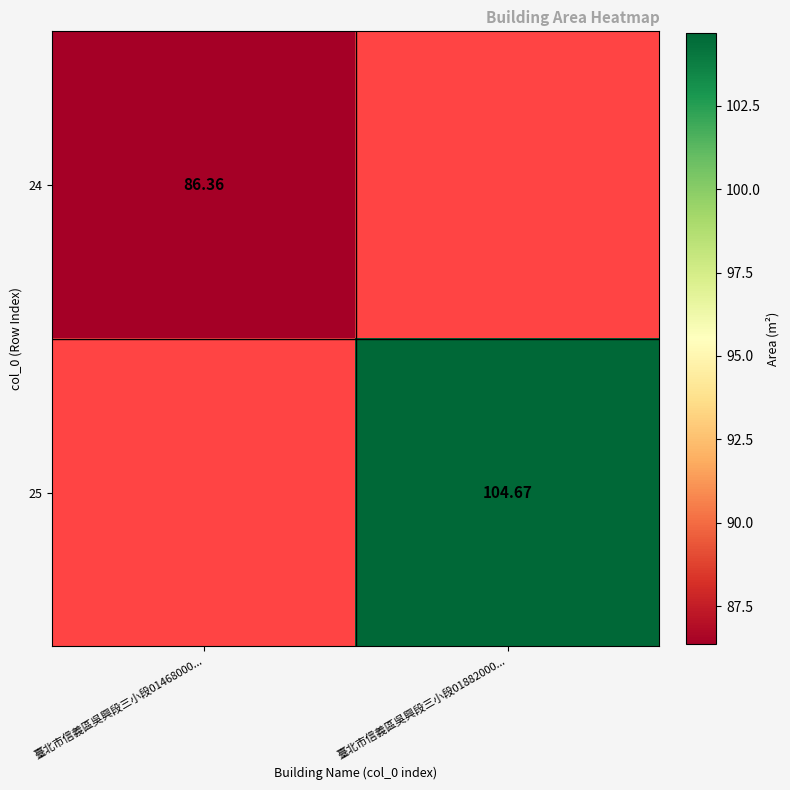

Which series has the widest spread of values?

24